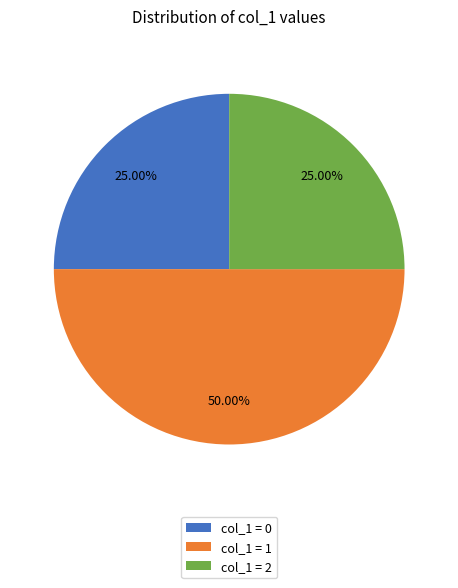

Between col_1 = 1 and col_1 = 0, which is larger?

col_1 = 1